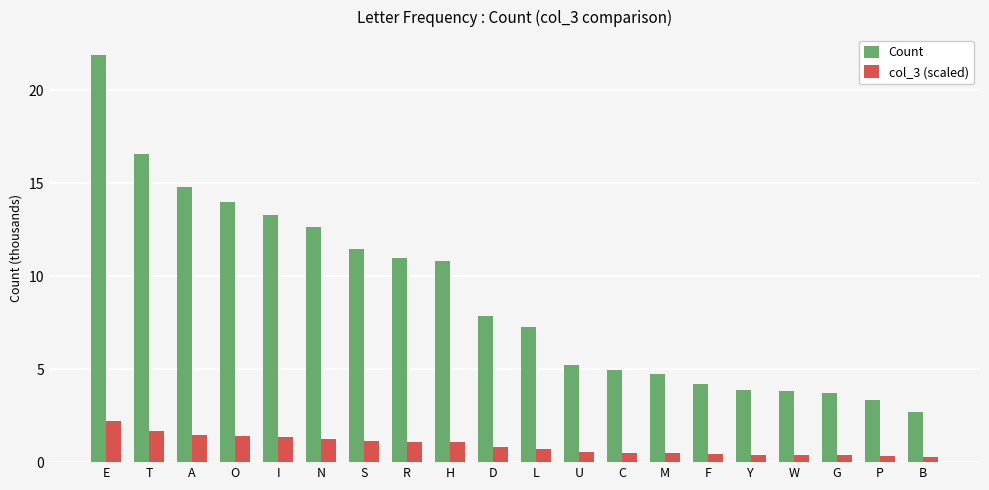

What are all the series names shown in the legend?

Count, col_3 (scaled)